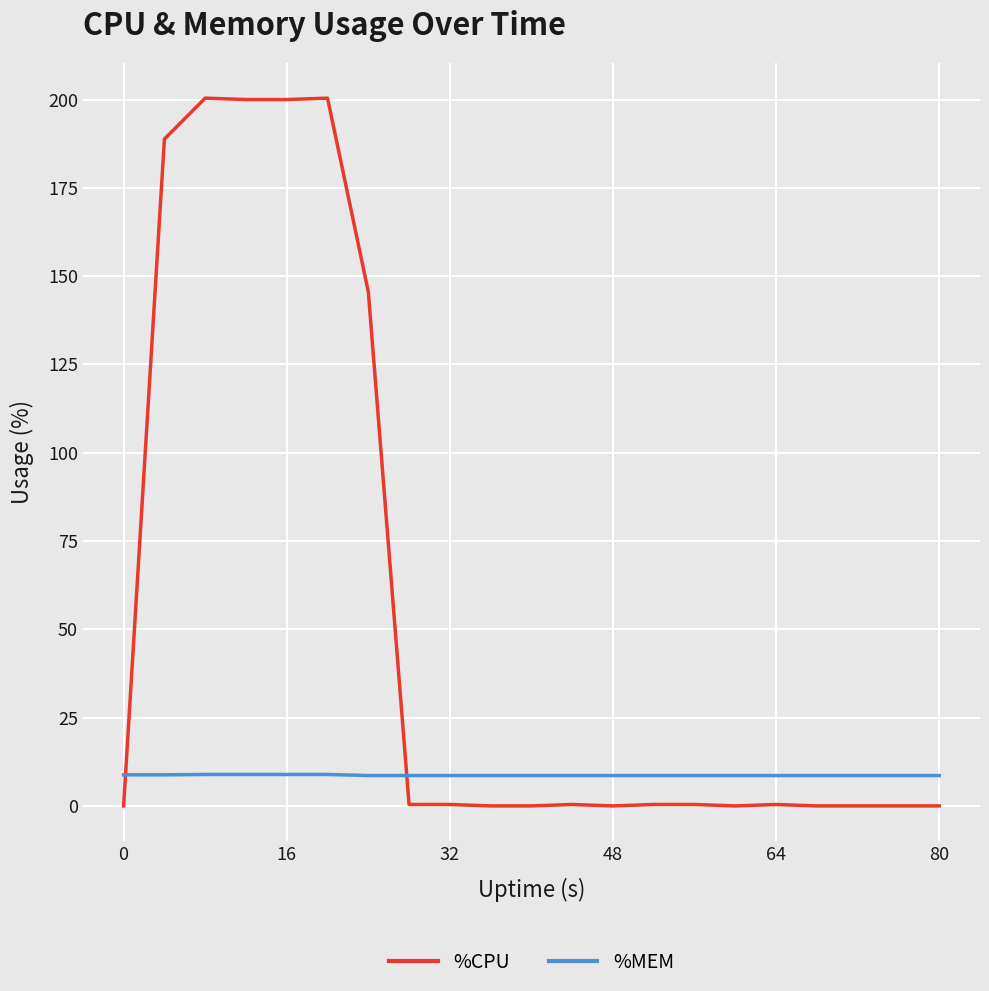

True or false: %CPU and %MEM intersect in this chart.

True